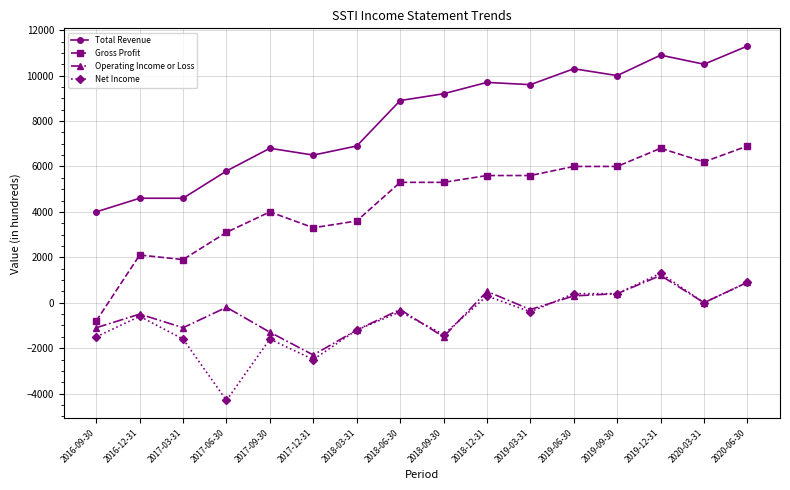

What is the difference between the highest and lowest values at 2017-03-31?

6200